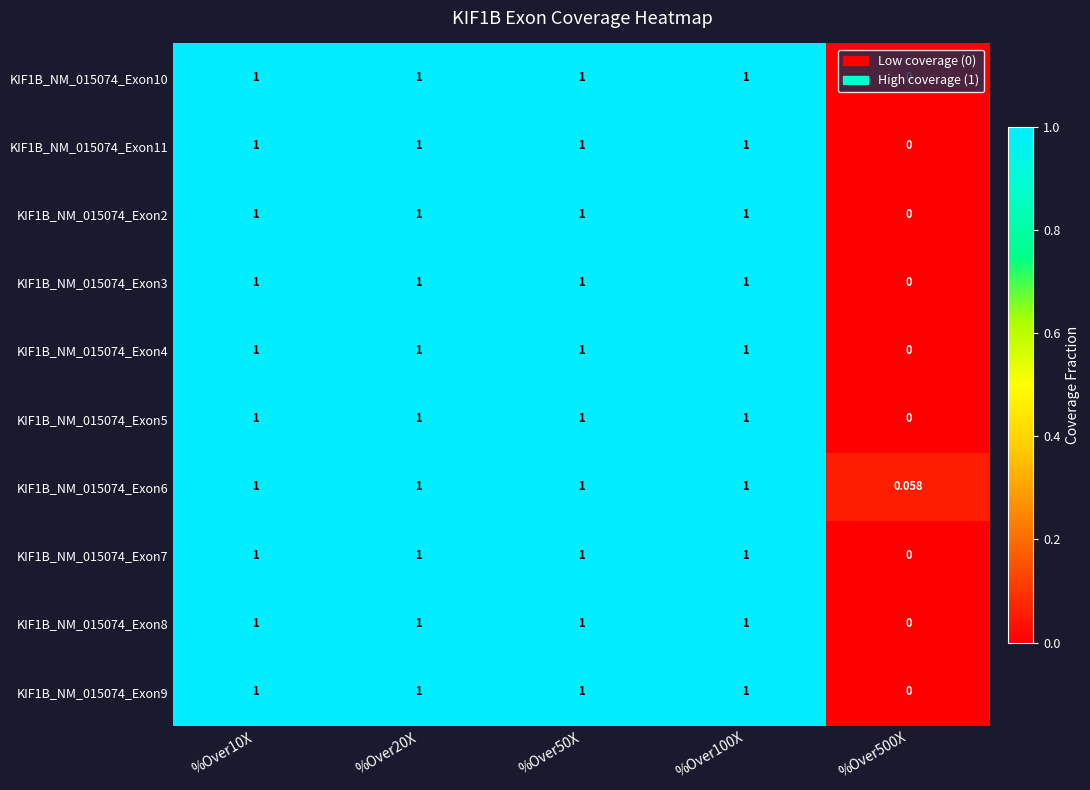

Is the value of KIF1B_NM_015074_Exon9 at %Over500X greater than the value of KIF1B_NM_015074_Exon2 at %Over20X?

No